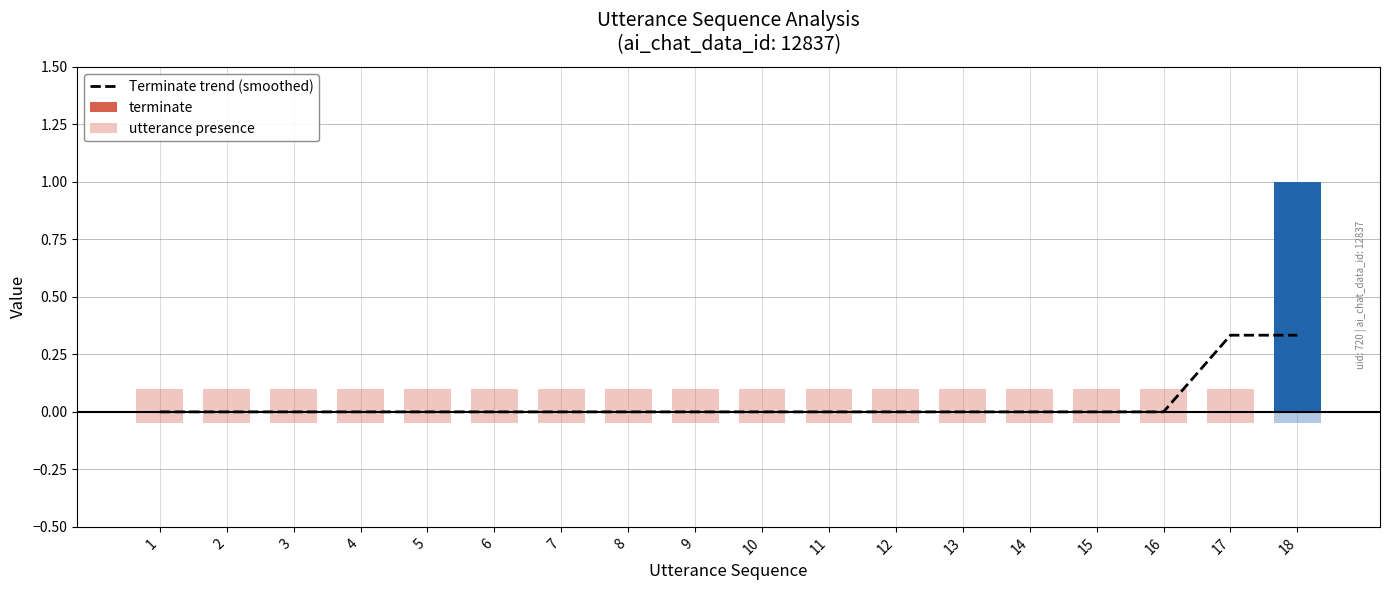

Which label corresponds to the largest value in the chart?

17